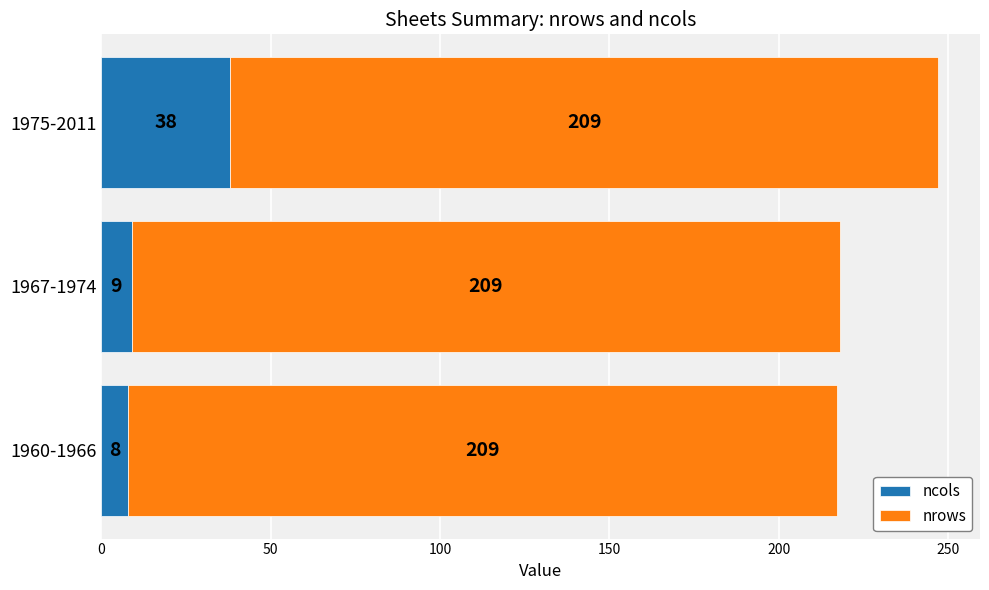

What value does the ncols series have at 1967-1974?

9